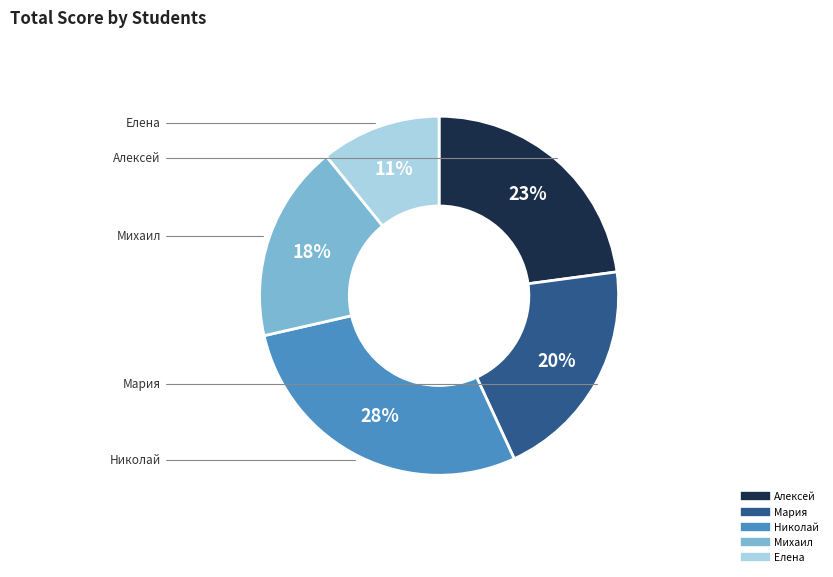

Is Михаил the majority of the pie?

No